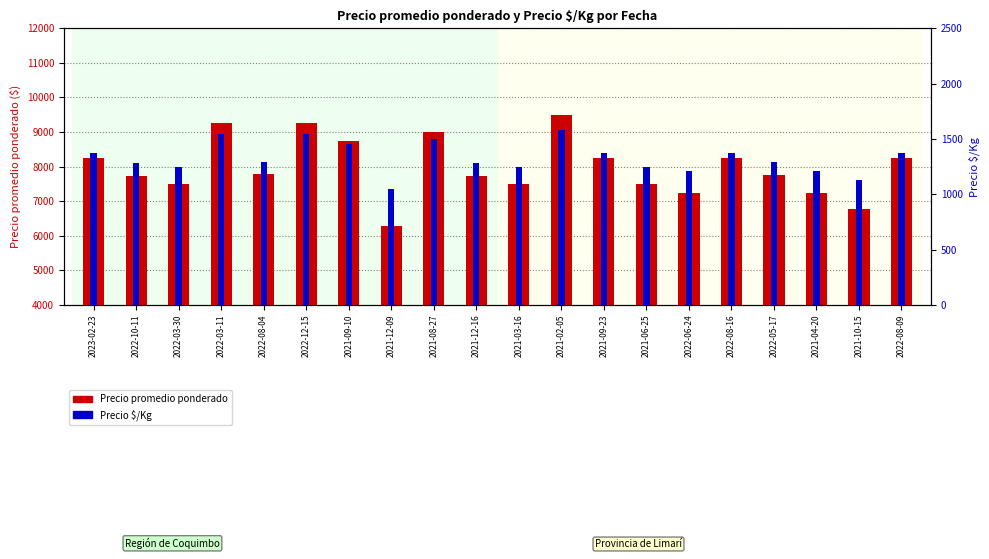

What is the sum of the Precio $/Kg values at 2022-06-24 and 2022-05-17?

2502